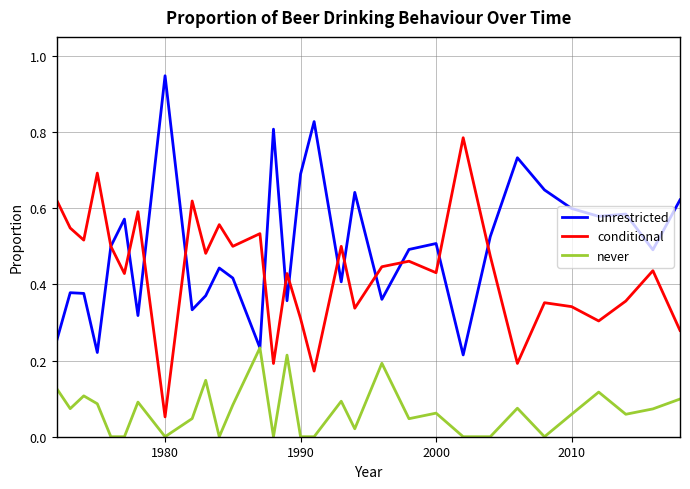

Count the number of categories in the chart.

31